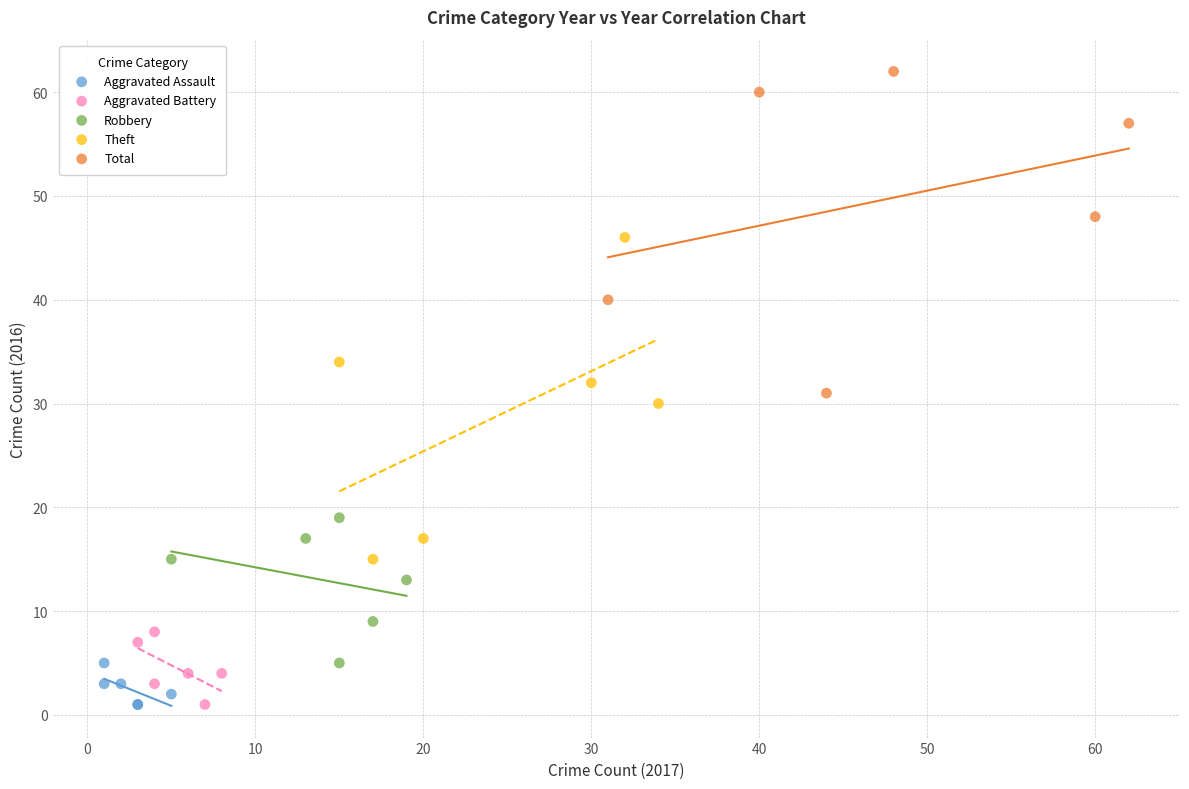

Which series reaches the maximum Y coordinate?

Total